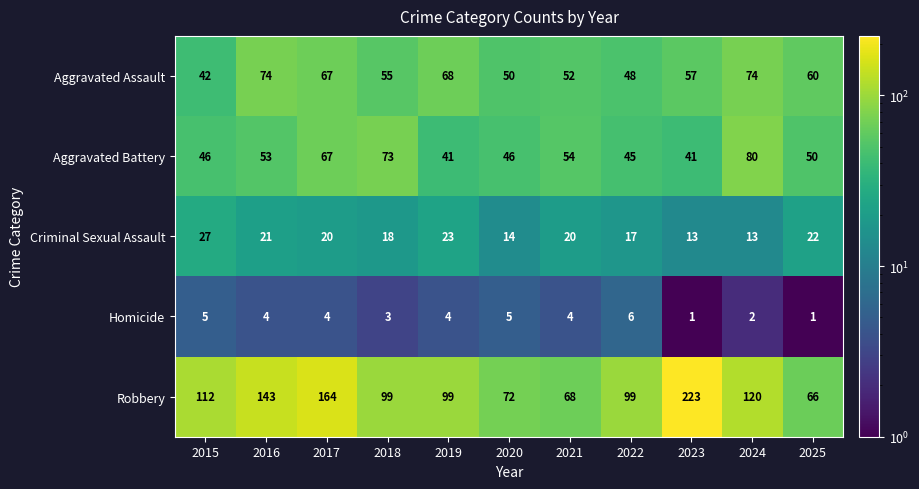

Which series has the widest spread of values?

Robbery